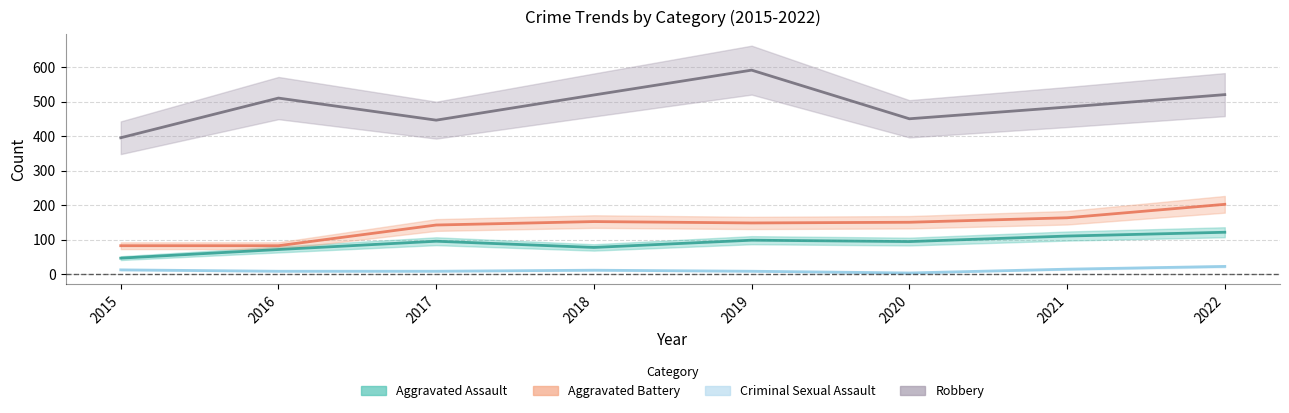

True or false: Aggravated Assault and Aggravated Battery intersect in this chart.

False